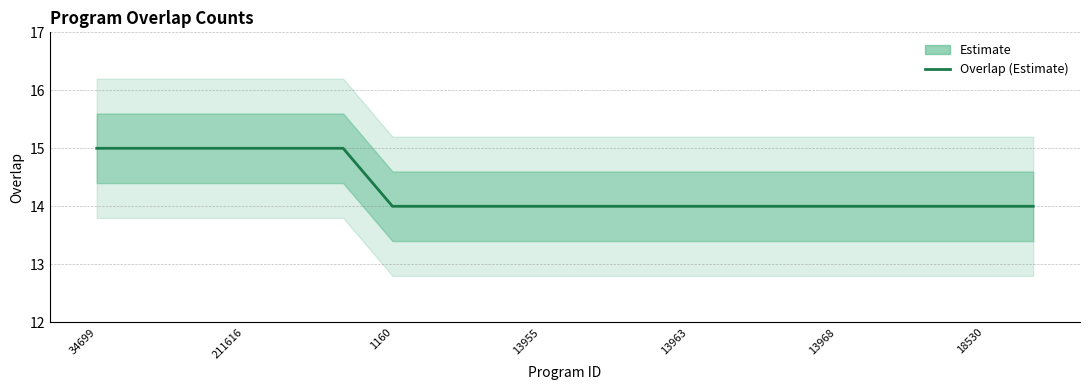

Which has a higher value, 13968 or 11?

13968